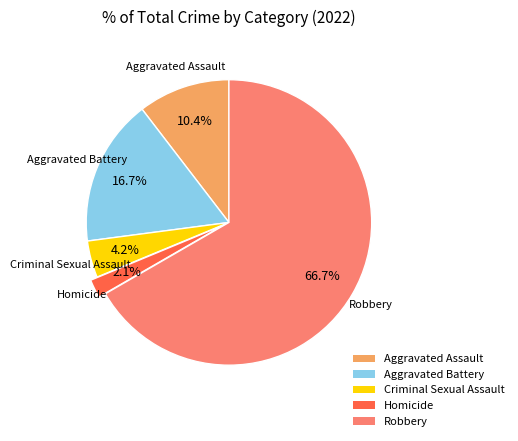

To the nearest percent, what is the combined percentage of Aggravated Battery and Homicide?

19%